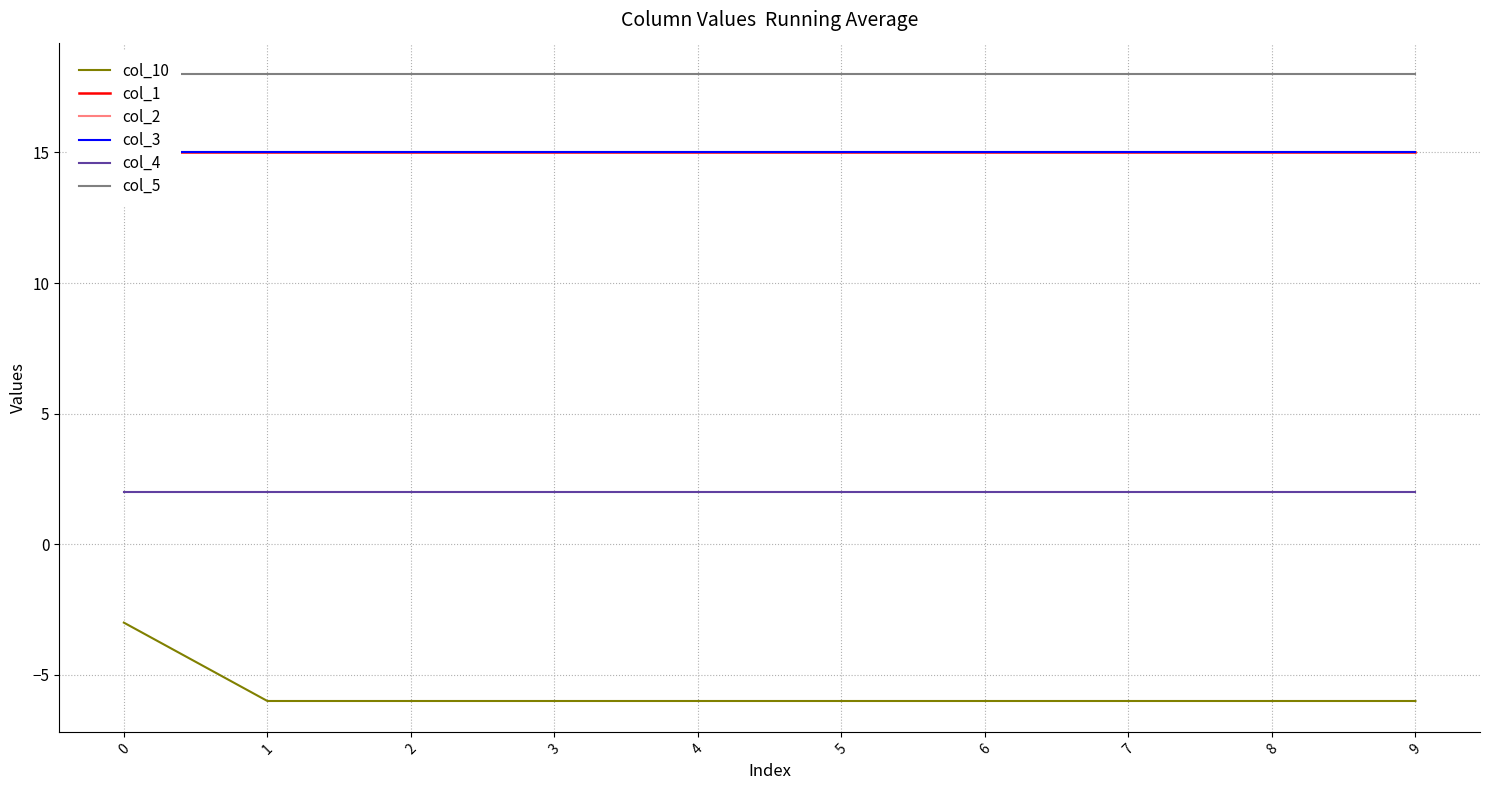

What is the value of the col_1 point at the 2nd from the left?

15